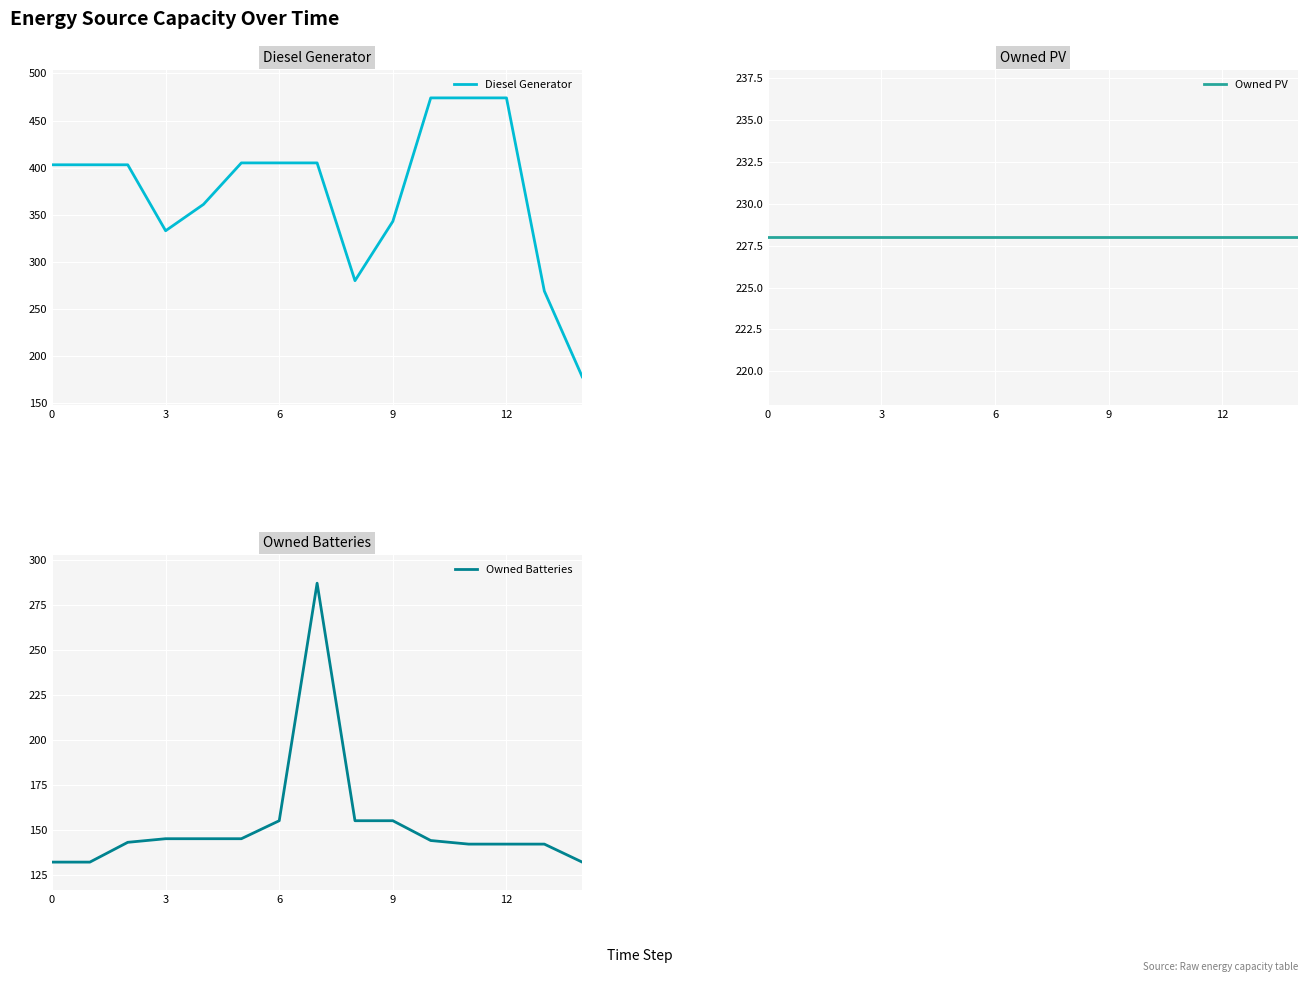

What is the highest value of the Diesel Generator series?

474